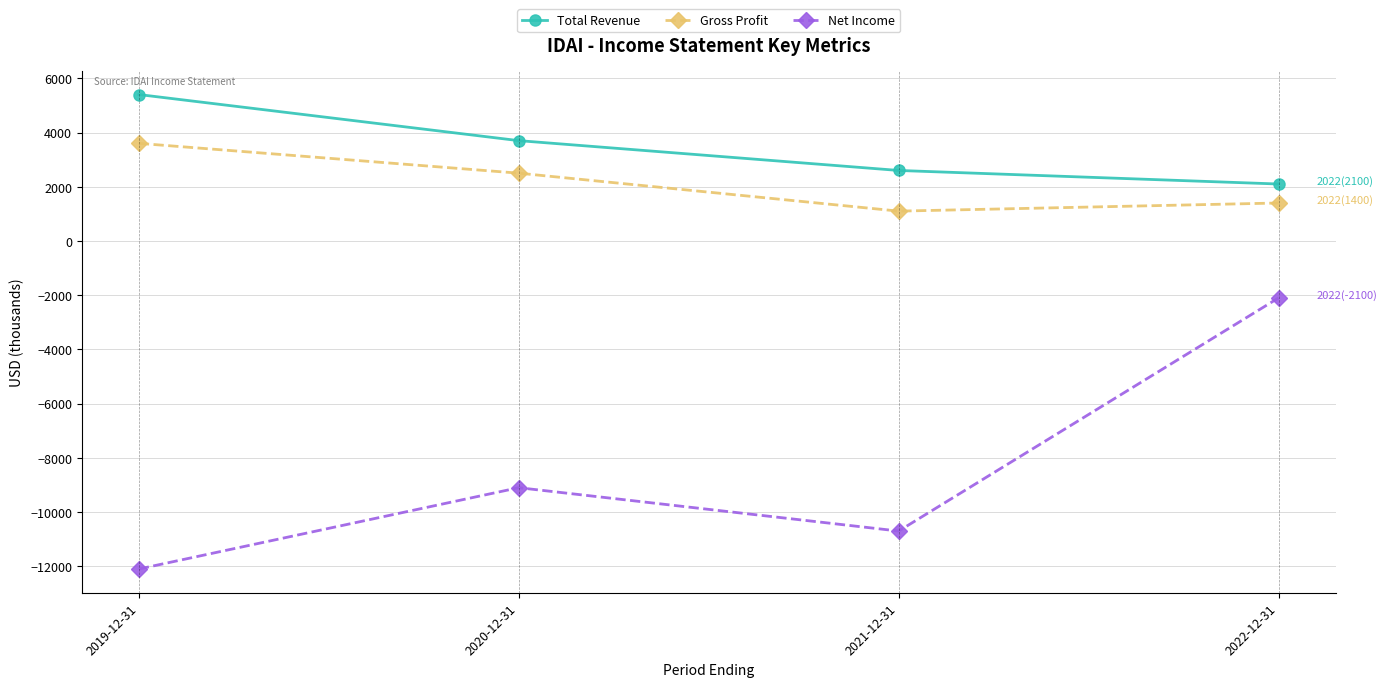

Which series changed the most between 2020-12-31 and 2022-12-31?

Net Income